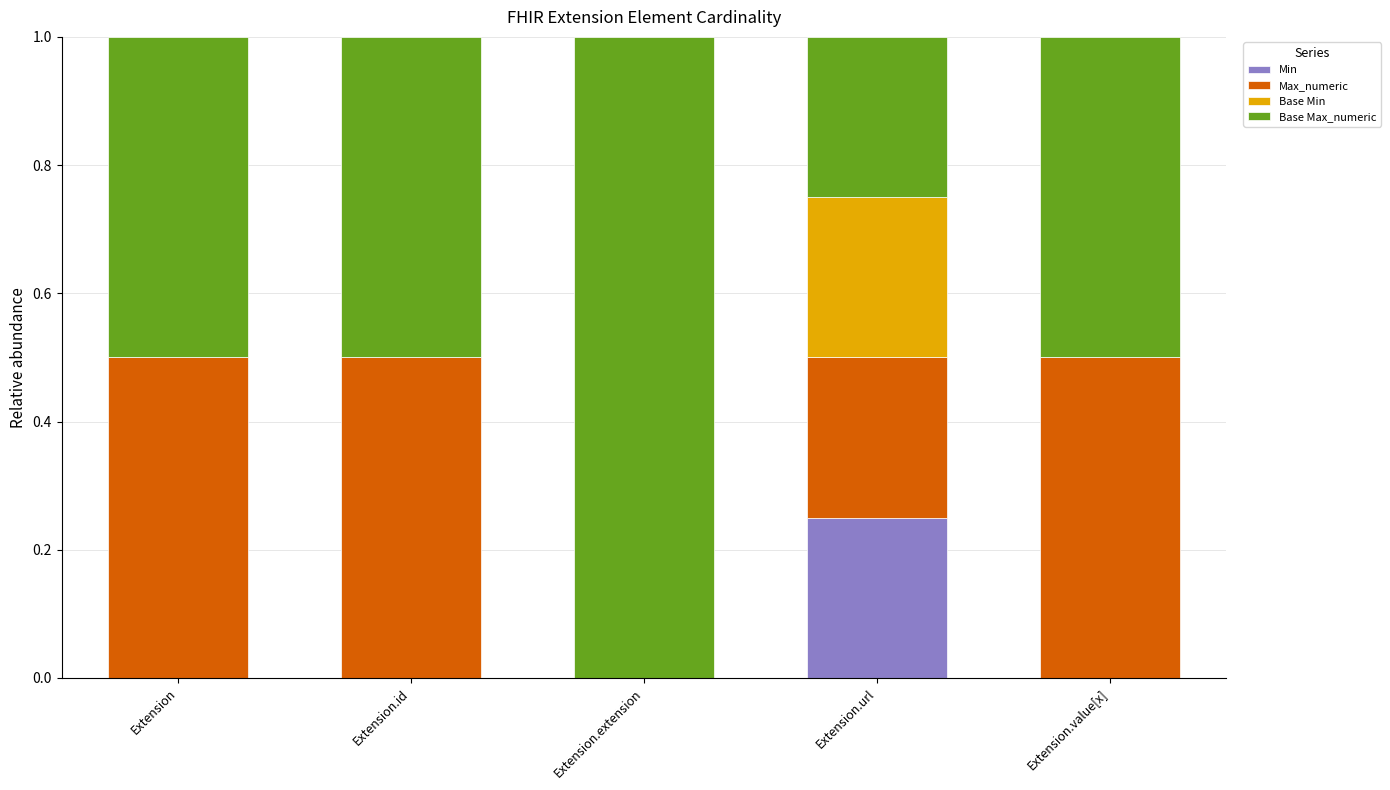

Are the bars horizontal?

No